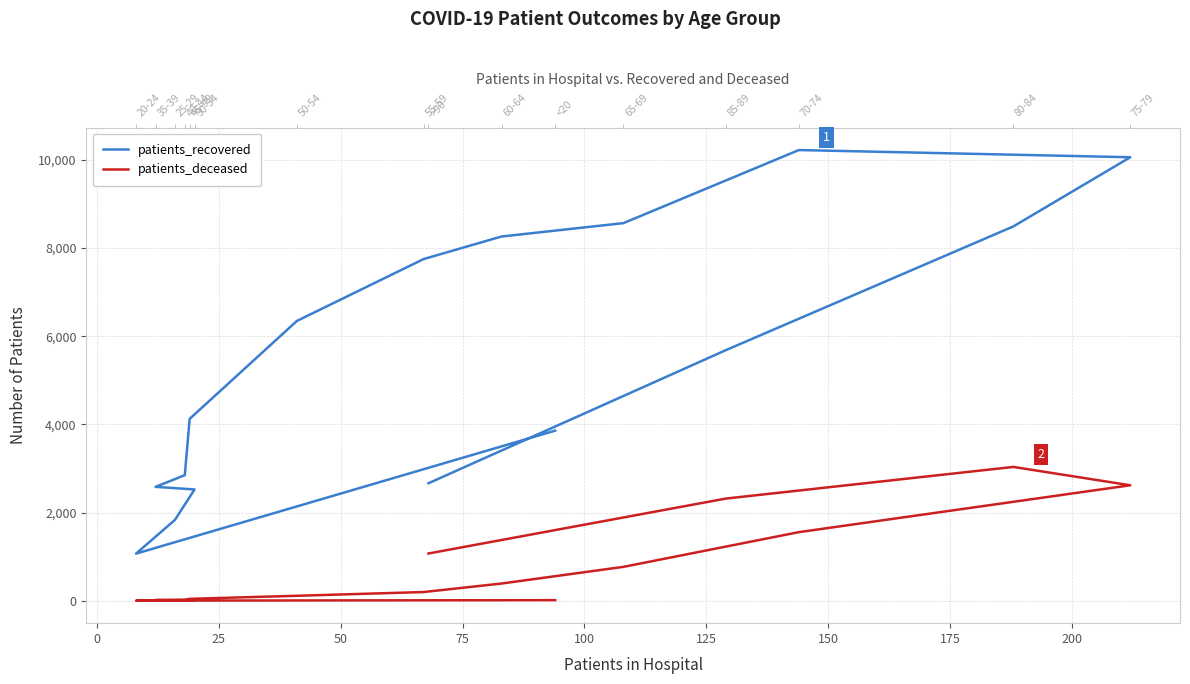

Is the value of patients_recovered at 150 greater than the value of patients_deceased at 75?

Yes